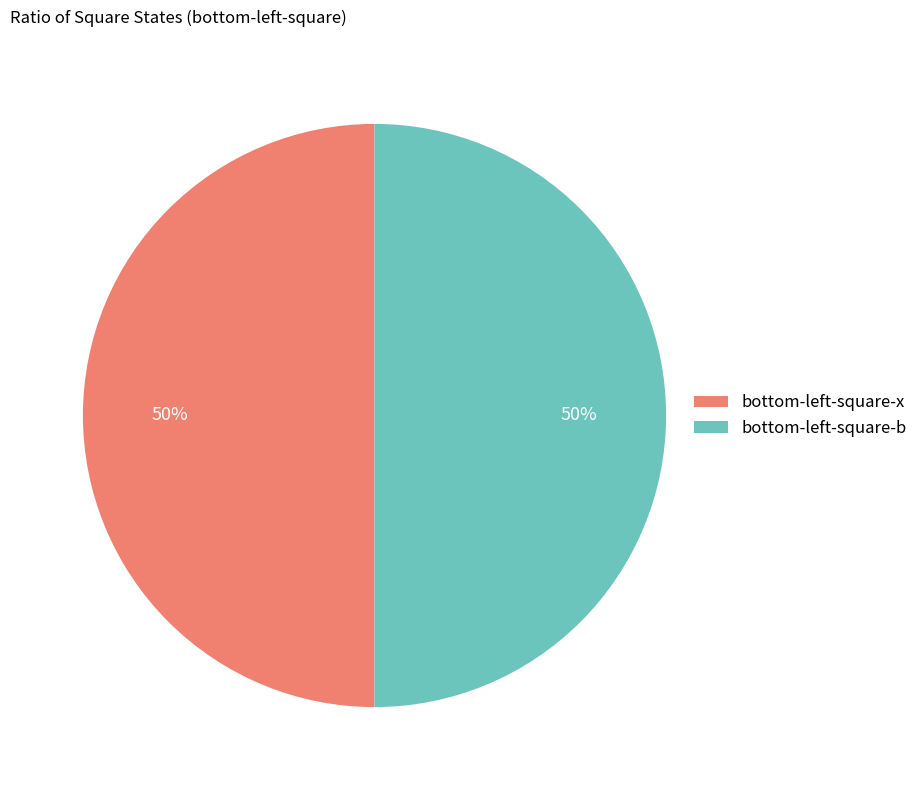

To the nearest percent, what is the average slice percentage?

50%